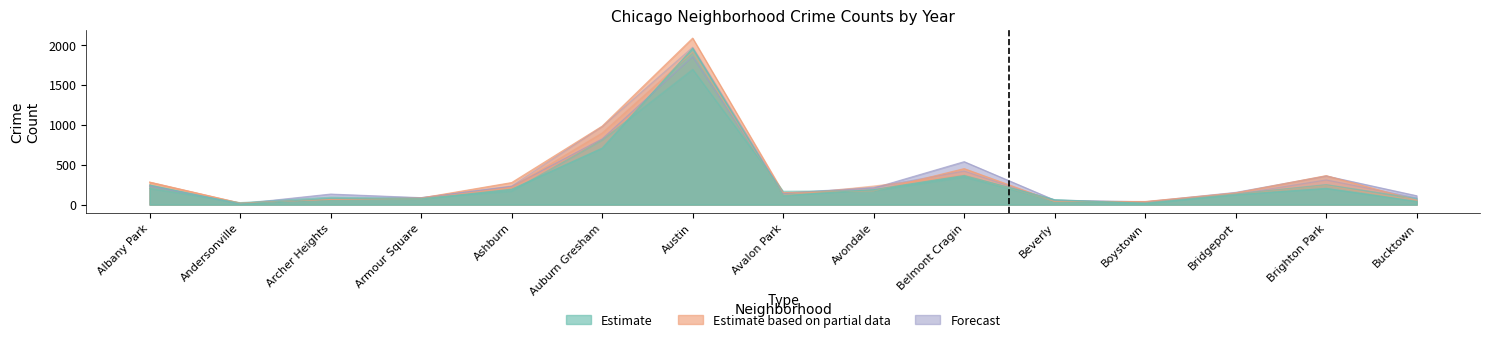

The 2023 series shows 207 at Avondale. True or false?

True